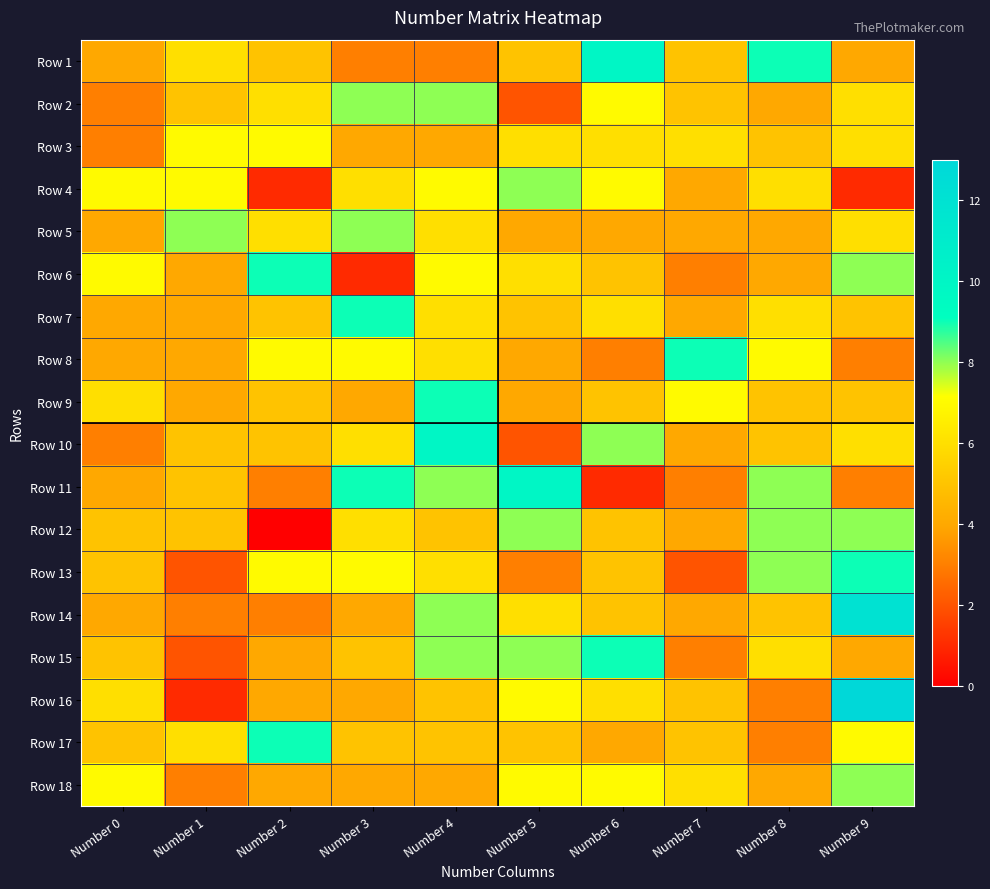

Which has a higher value, Number 2 or Number 8?

Number 8